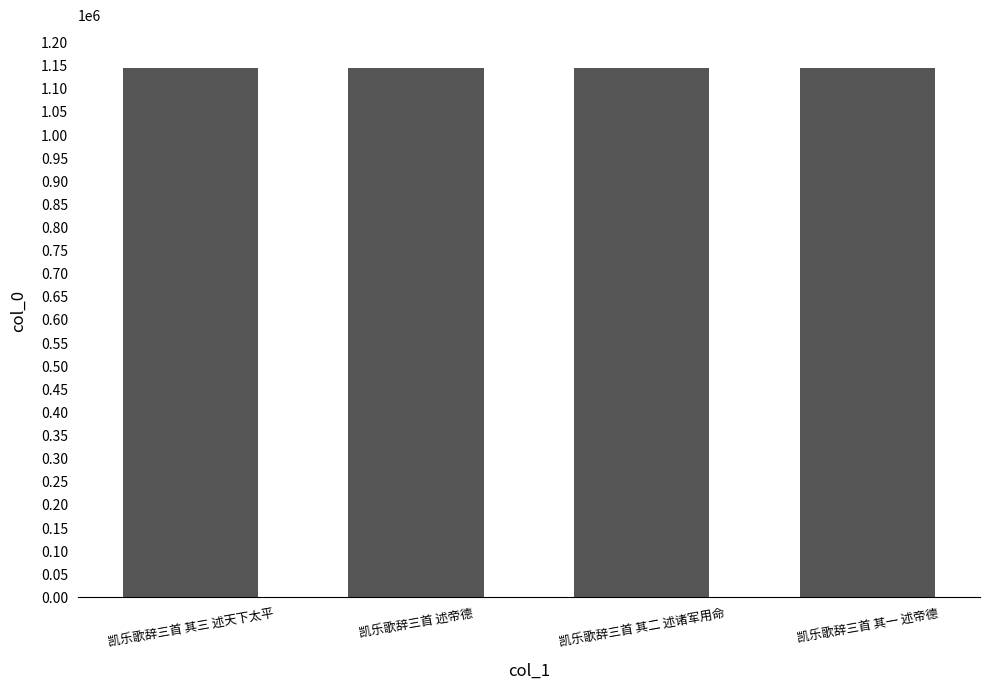

What is the difference between the values at 凯乐歌辞三首 其三 述天下太平 and 凯乐歌辞三首 其二 述诸军用命?

1